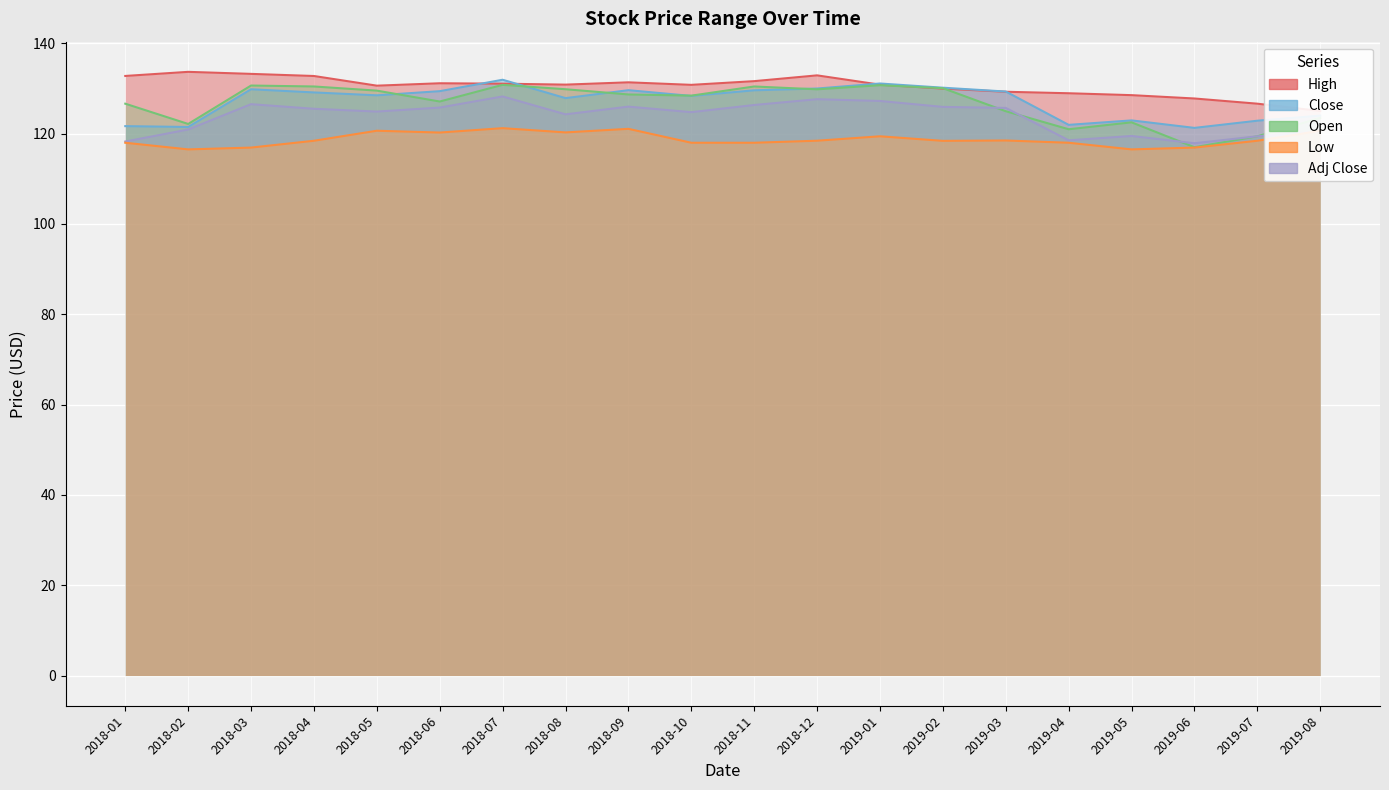

Reading right to left, transcribe all the data shown in this chart.

High: 125.0	126.6	127.8	128.5	128.9	129.3	130.0	130.8	132.9	131.6	130.8	131.3	130.8	131.1	131.1	130.6	132.8	133.2	133.7	132.8
Low: 120.6	118.4	116.9	116.5	118.0	118.5	118.4	119.4	118.4	118.0	118.0	121.0	120.3	121.2	120.2	120.6	118.4	116.9	116.5	118.0
Close: 124.0	122.8	121.3	122.9	121.9	129.3	130.2	131.1	130.0	129.6	128.3	129.6	127.8	131.9	129.4	128.5	129.1	129.8	121.5	121.7
Open: 123.5	119.4	117.0	122.5	121.0	125.0	130.1	130.7	129.8	130.4	128.4	128.7	129.8	130.8	127.1	129.5	130.4	130.6	122.1	126.6
Adj Close: 120.5	119.4	117.9	119.5	118.5	125.7	125.9	127.2	127.6	126.3	124.7	126.0	124.3	128.2	125.8	124.9	125.5	126.5	120.9	118.2